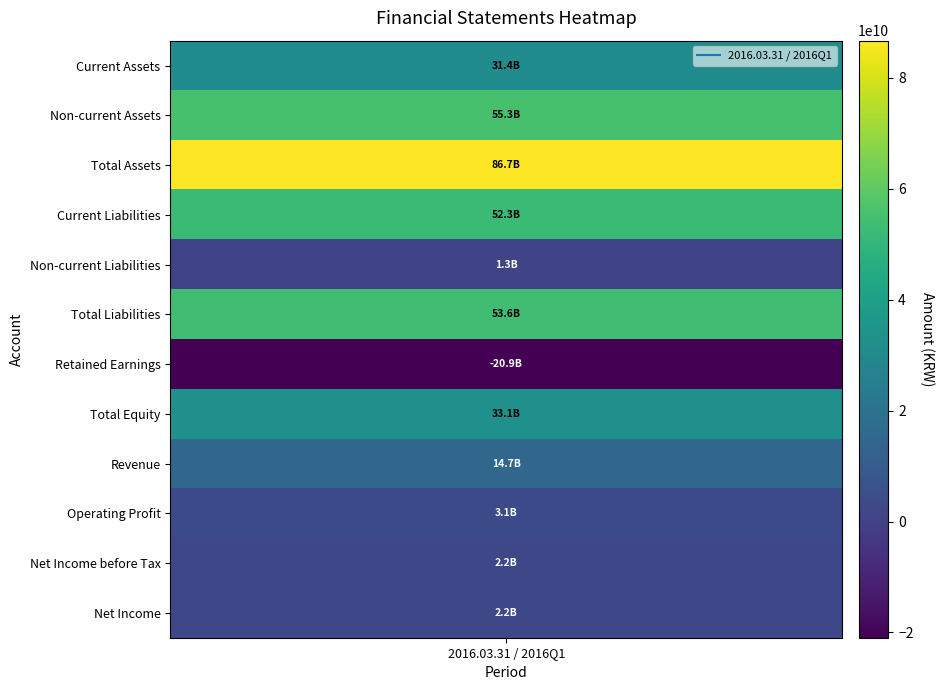

True or false: the data shows 11723592553 at 1.

False